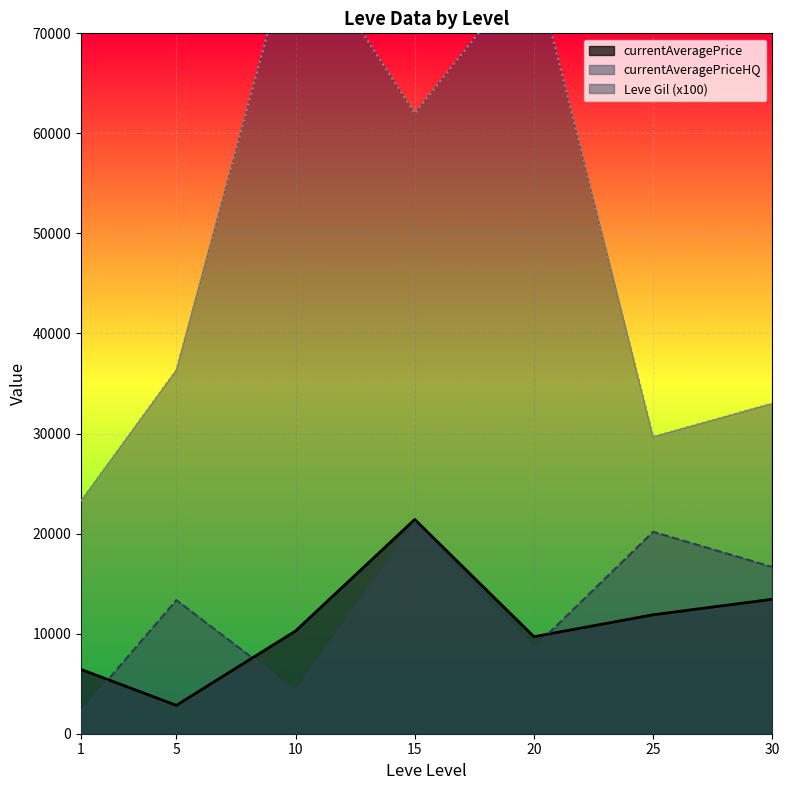

How many interior local peaks does the currentAveragePriceHQ series have?

3